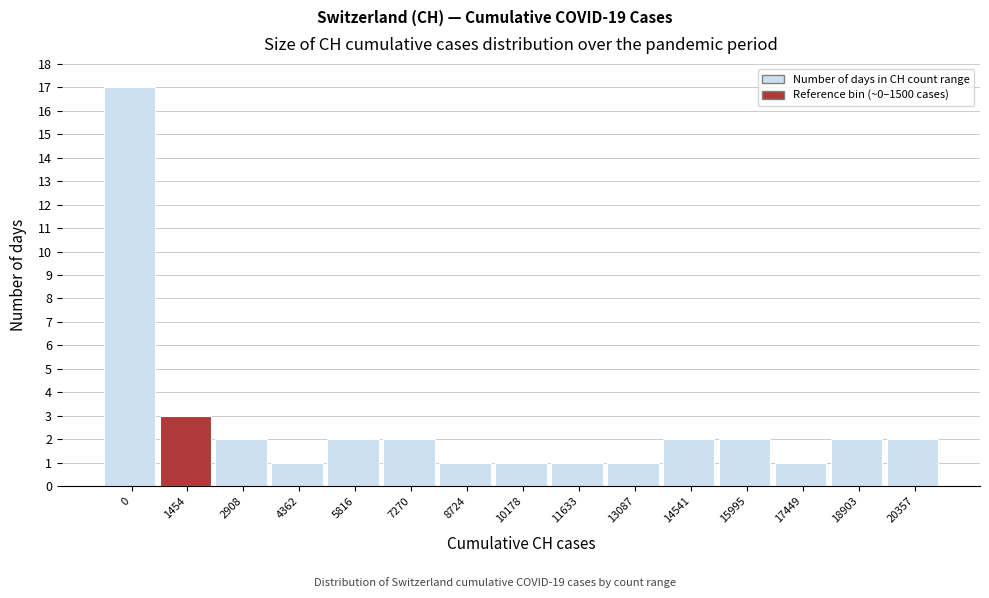

Reading left to right, transcribe all the data shown in this chart.

17	3	2	1	2	2	1	1	1	1	2	2	1	2	2